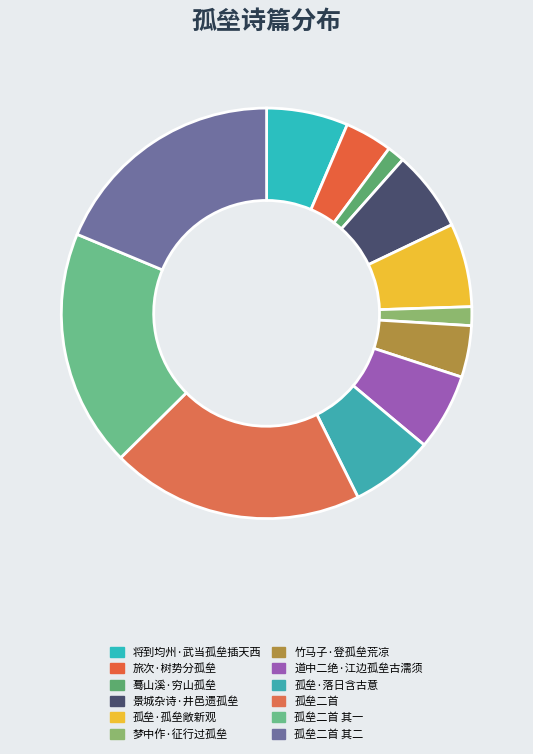

Is it true that 孤垒二首 其二 is 19% of the pie?

True